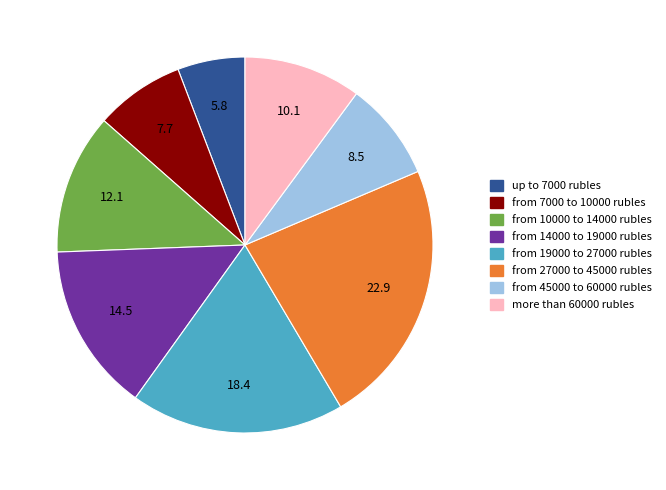

Is there a majority slice in this chart?

No